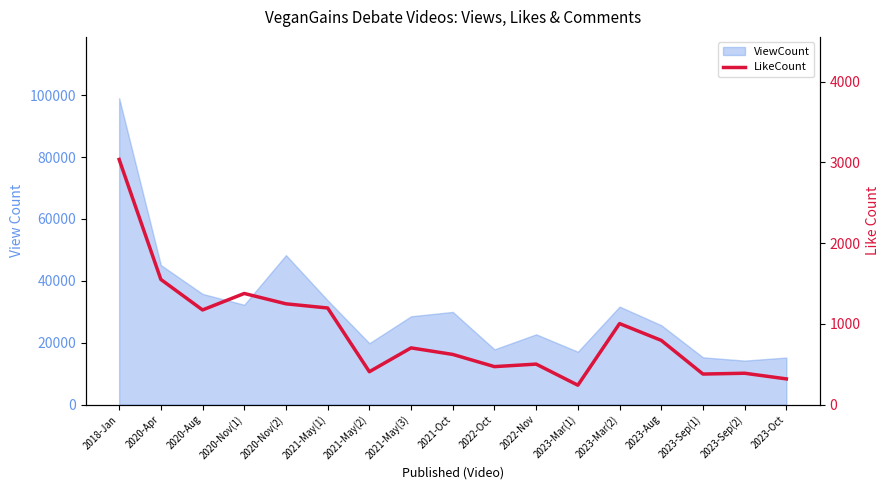

How many values are below 702?

8